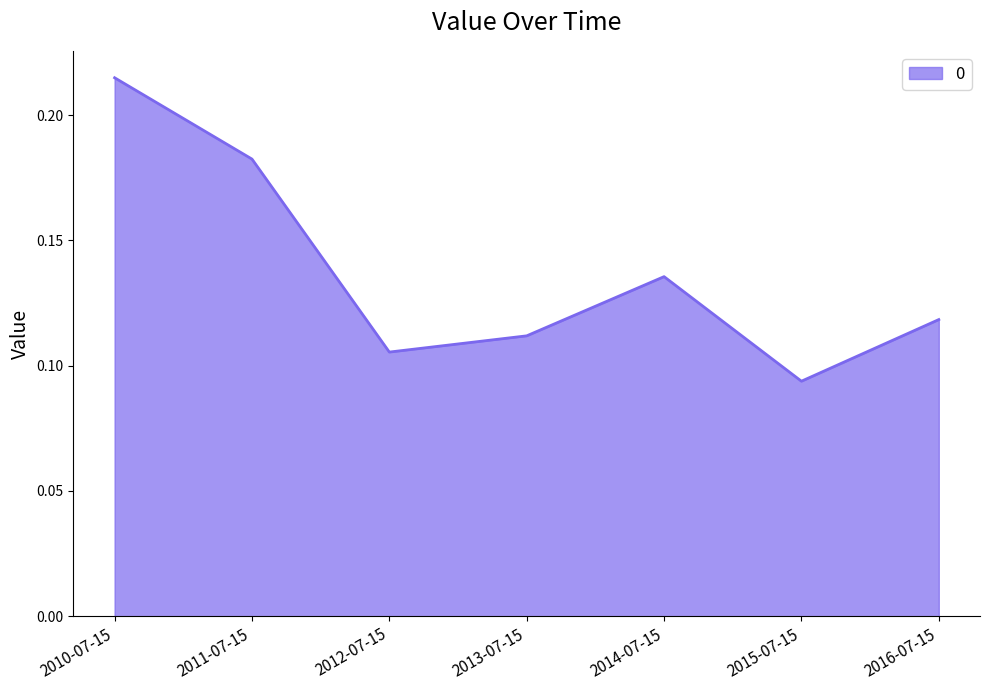

At which category does the chart reach its minimum across all series?

2015-07-15